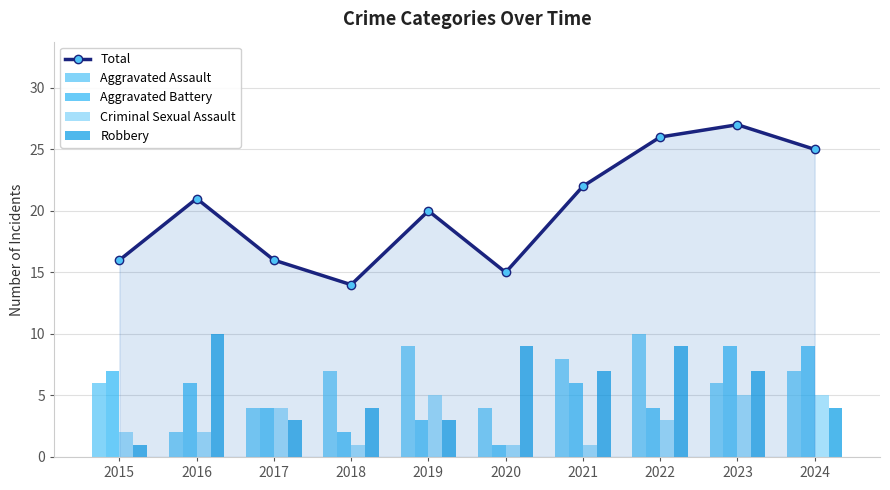

What are all the series names shown in the legend?

Total, Aggravated Assault, Aggravated Battery, Criminal Sexual Assault, Robbery